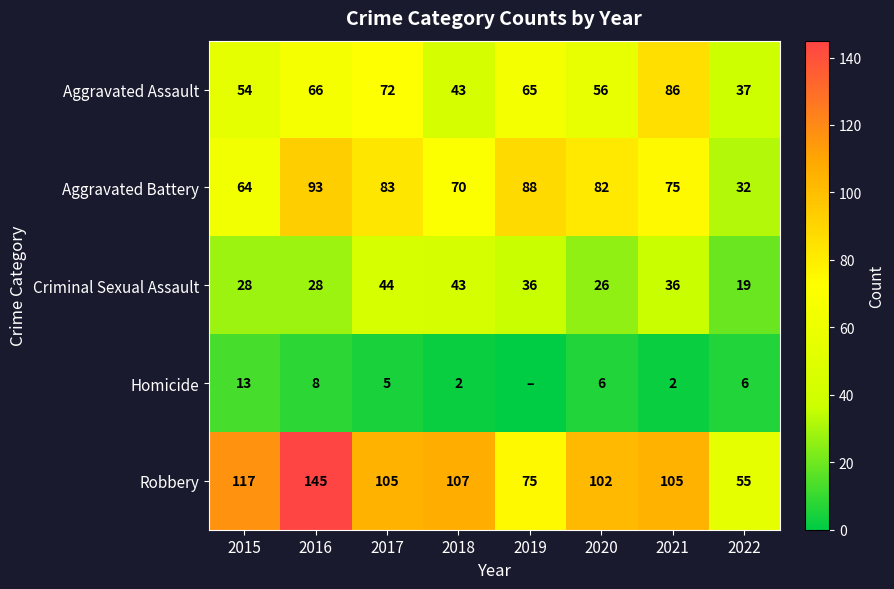

The Criminal Sexual Assault series shows 44 at 2017. True or false?

True